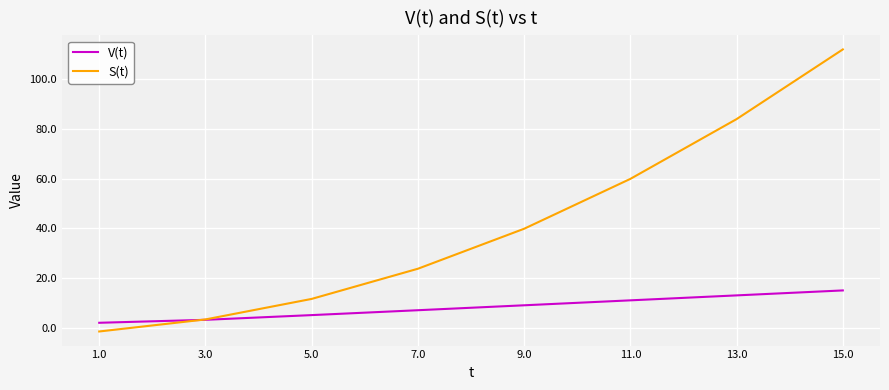

Rank the series by their maximum value, from highest to lowest.

S(t), V(t)